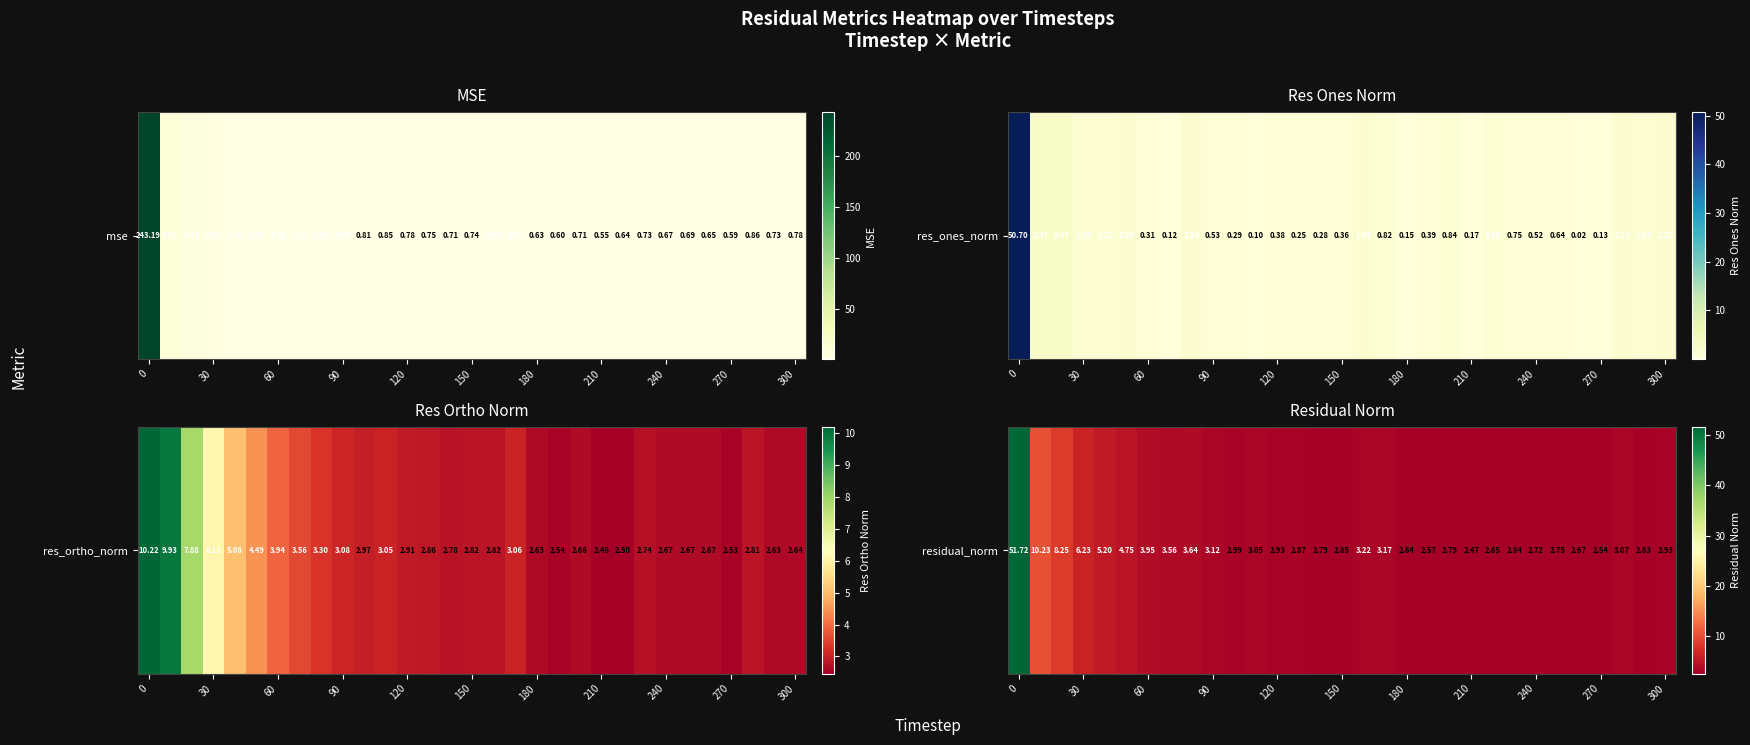

The chart shows a value of 2.6 at 19. True or false?

True